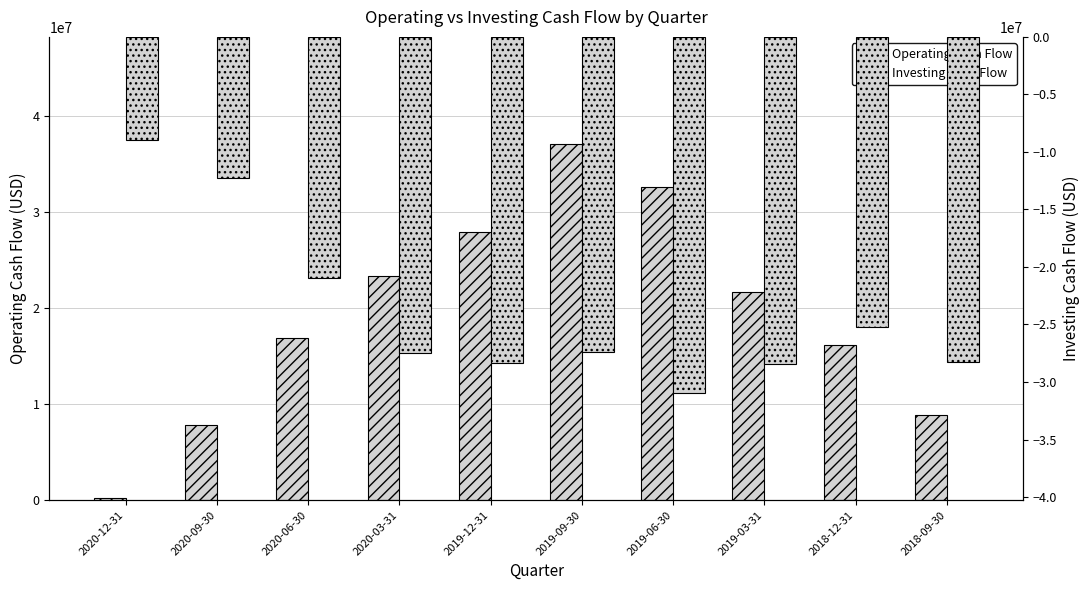

What position from the left is 2019-09-30?

6